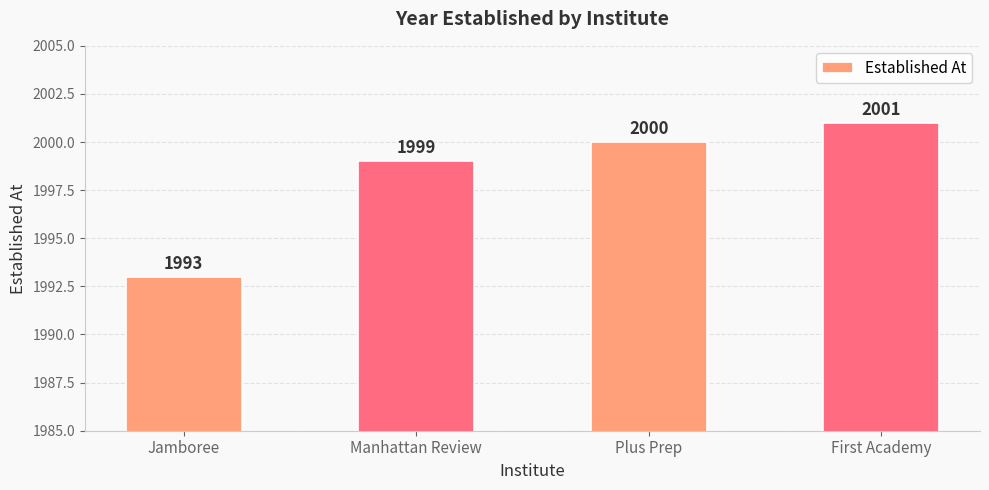

Rank the categories by value from lowest to highest.

Jamboree, Manhattan Review, Plus Prep, First Academy